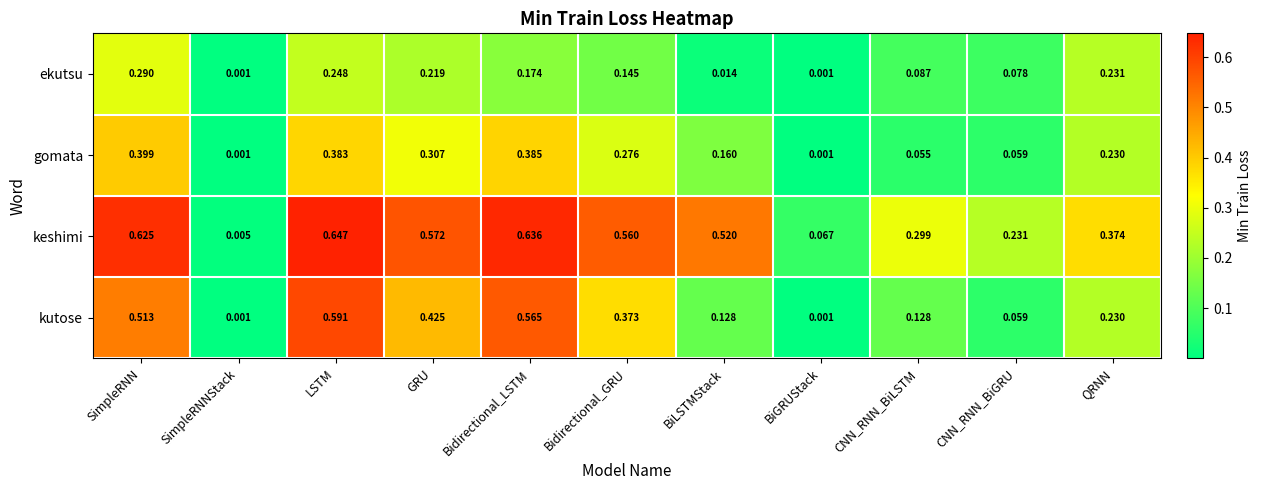

Which category has the highest value across all series?

LSTM